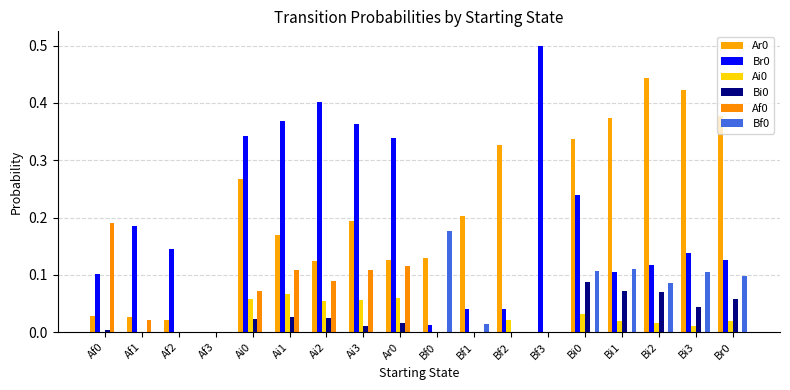

What is the label of the 3rd bar from the right?

Bi2